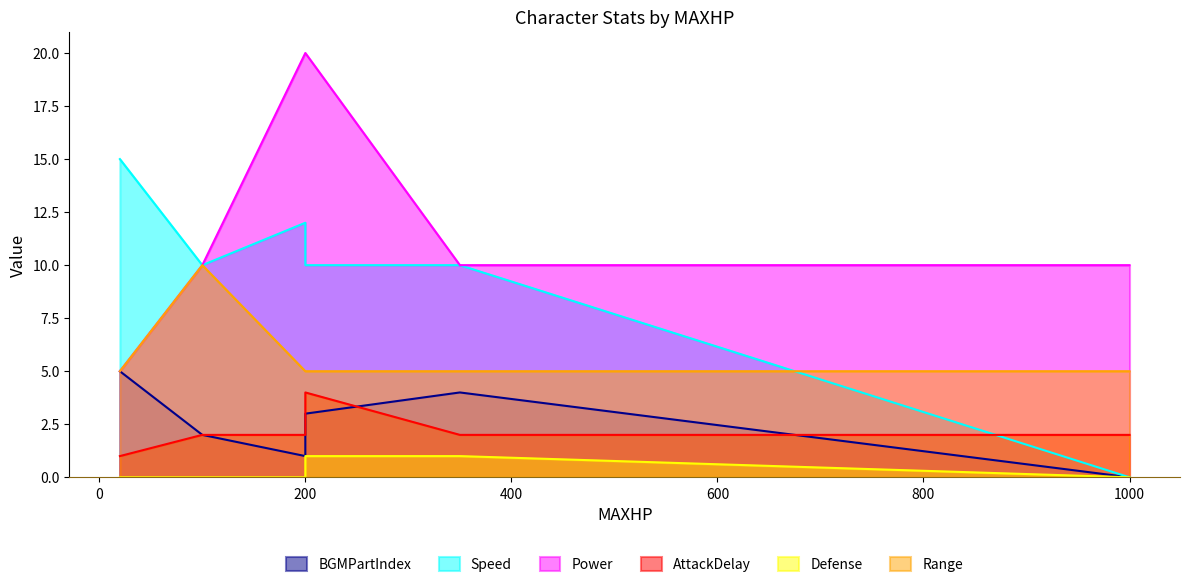

At which label does AttackDelay reach its minimum?

20